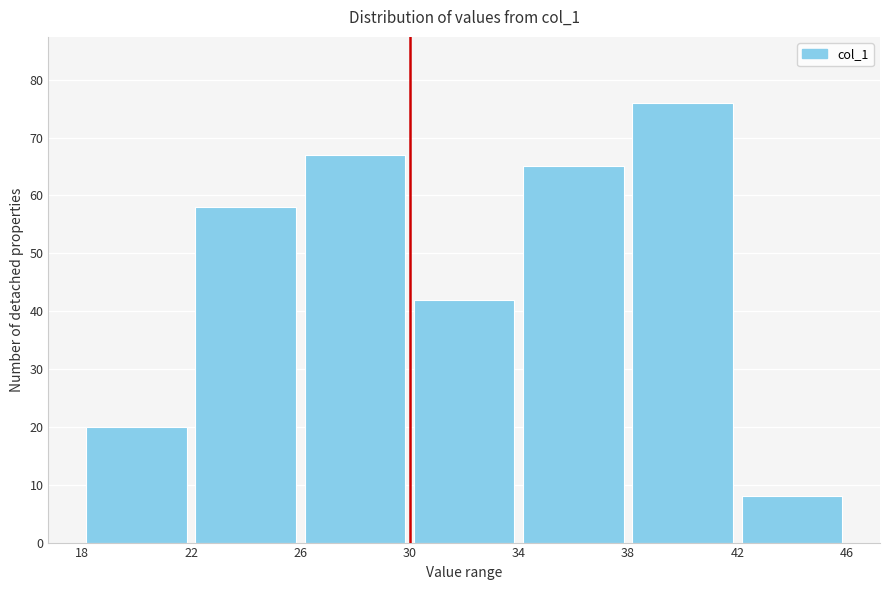

How tall is the bar that spans 22 to 26 on the x-axis? The values are not printed on the chart, so give them approximately, as read against the axis.

58